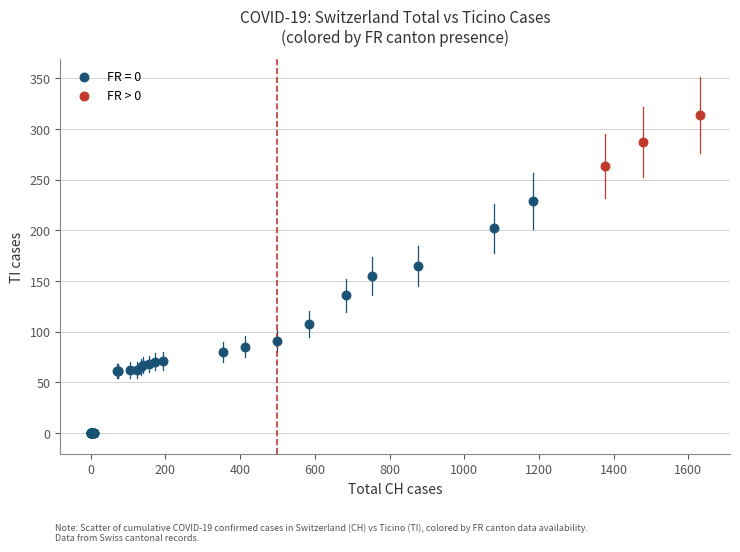

Which series contains the highest Y value?

FR > 0